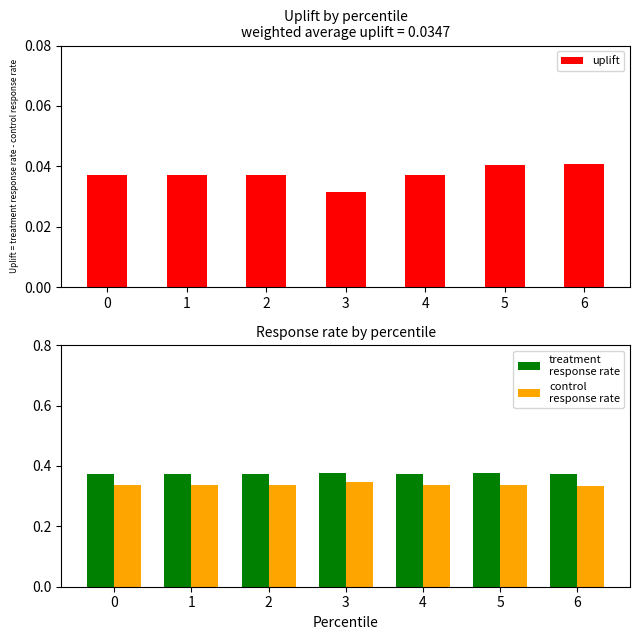

How many distinct data groups are displayed?

3